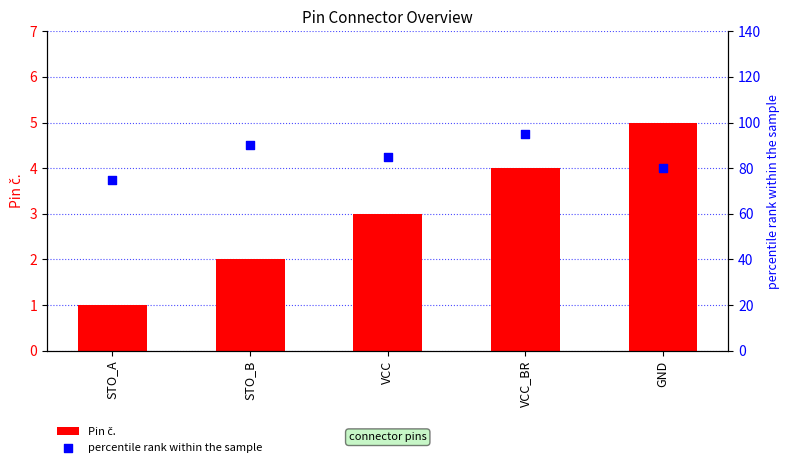

What is the total value across all series at VCC_BR?

99